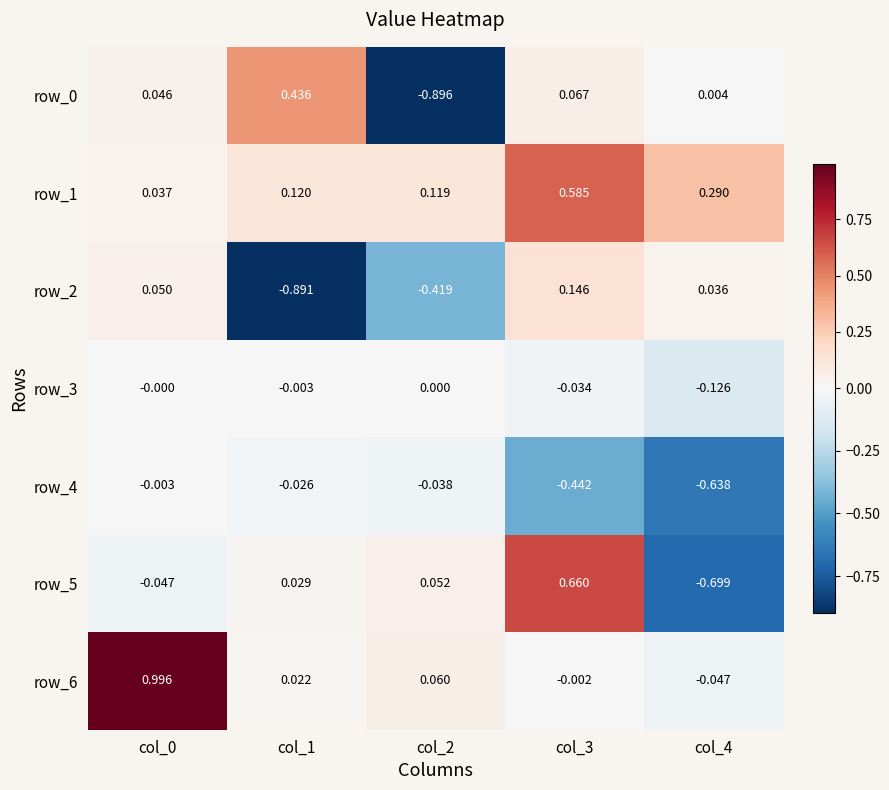

List the labels in order of row_5 value, smallest first.

col_4, col_0, col_1, col_2, col_3